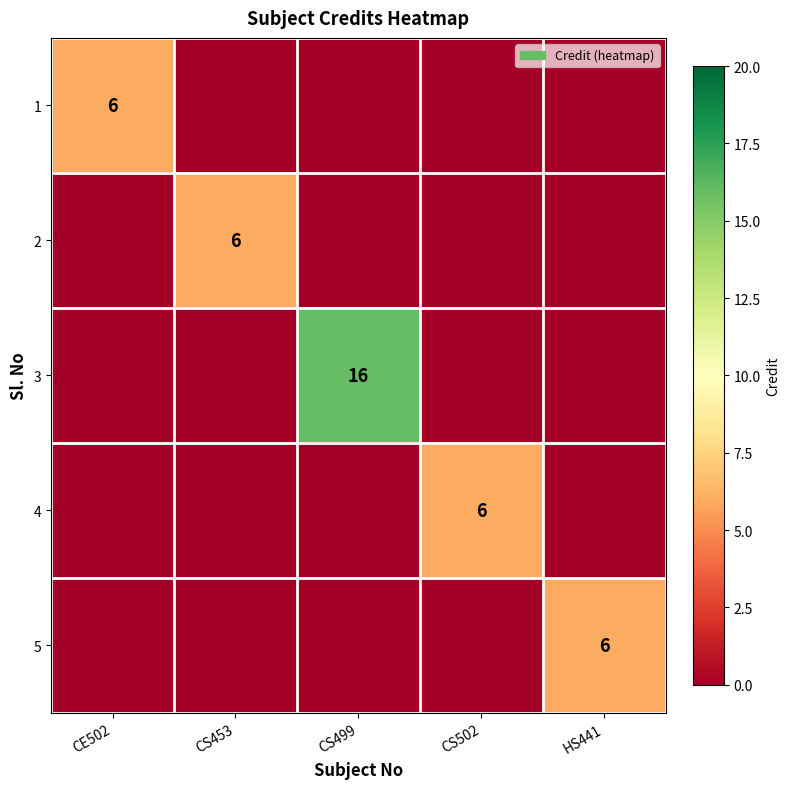

At how many categories does at least one series exceed 8?

1